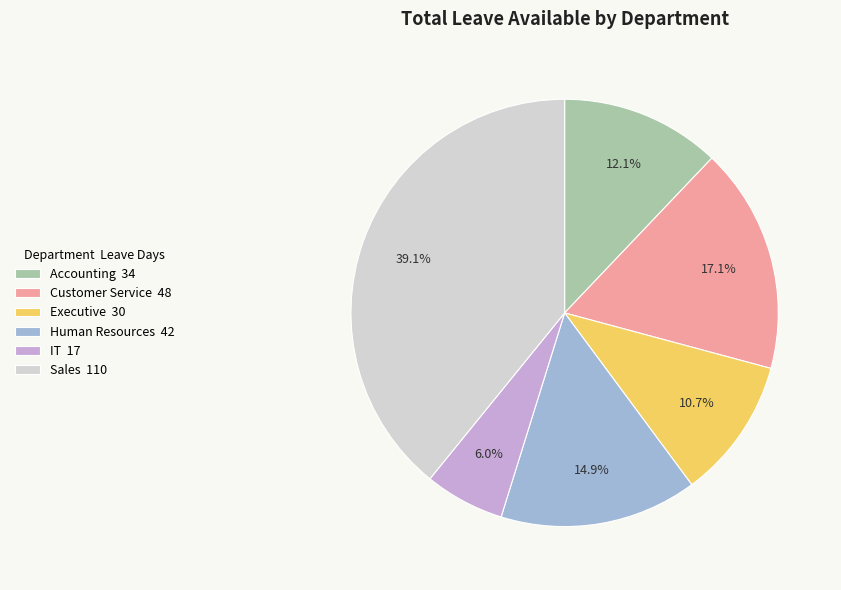

To the nearest percent, what is the difference between the largest and smallest slice percentages?

33%